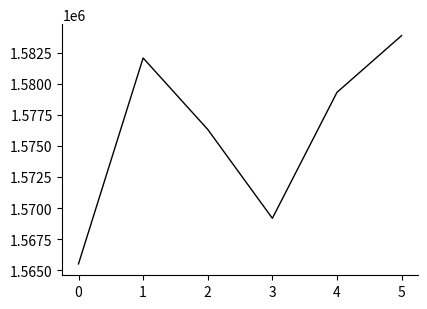

True or false: there are more than 1 points higher than both neighbors.

False